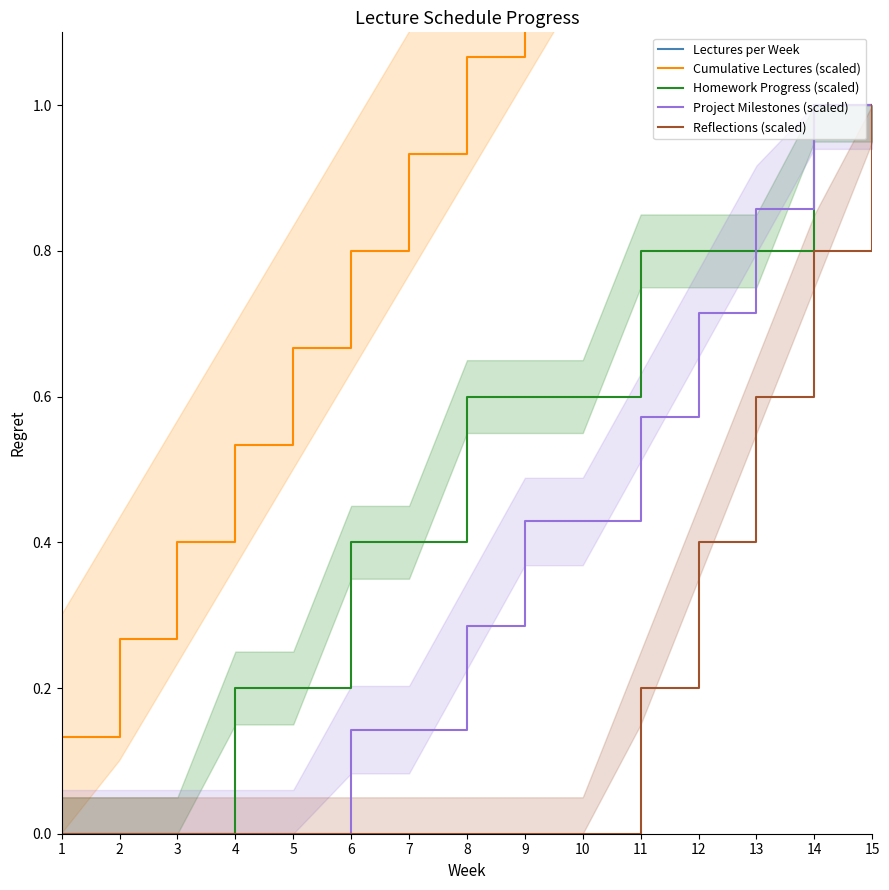

Reading right to left, transcribe all the data shown in this chart.

Lectures per Week: 2.0	2.0	2.0	2.0	2.0	2.0	2.0	2.0	2.0	2.0	2.0	2.0	2.0	2.0	2.0
Cumulative Lectures (scaled): 2.0	1.9	1.7	1.6	1.5	1.3	1.2	1.1	0.9	0.8	0.7	0.5	0.4	0.3	0.1
Homework Progress (scaled): 1.0	1.0	0.8	0.8	0.8	0.6	0.6	0.6	0.4	0.4	0.2	0.2	0.0	0.0	0.0
Project Milestones (scaled): 1.0	1.0	0.9	0.7	0.6	0.4	0.4	0.3	0.1	0.1	0.0	0.0	0.0	0.0	0.0
Reflections (scaled): 1.0	0.8	0.6	0.4	0.2	0.0	0.0	0.0	0.0	0.0	0.0	0.0	0.0	0.0	0.0